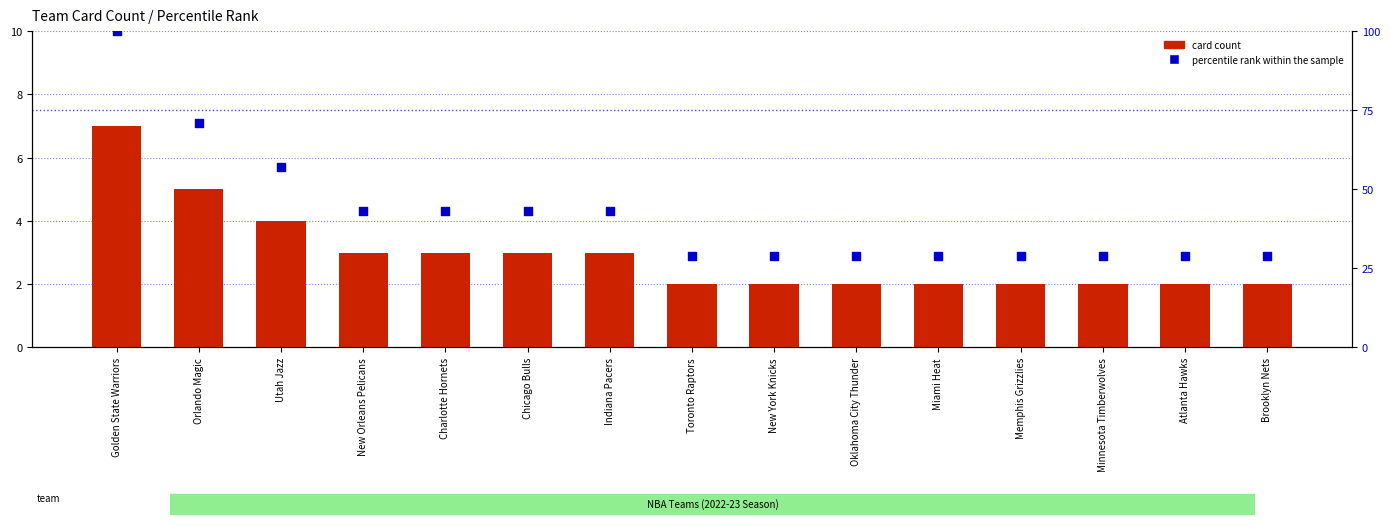

Which series contains the highest Y value?

percentile rank within the sample